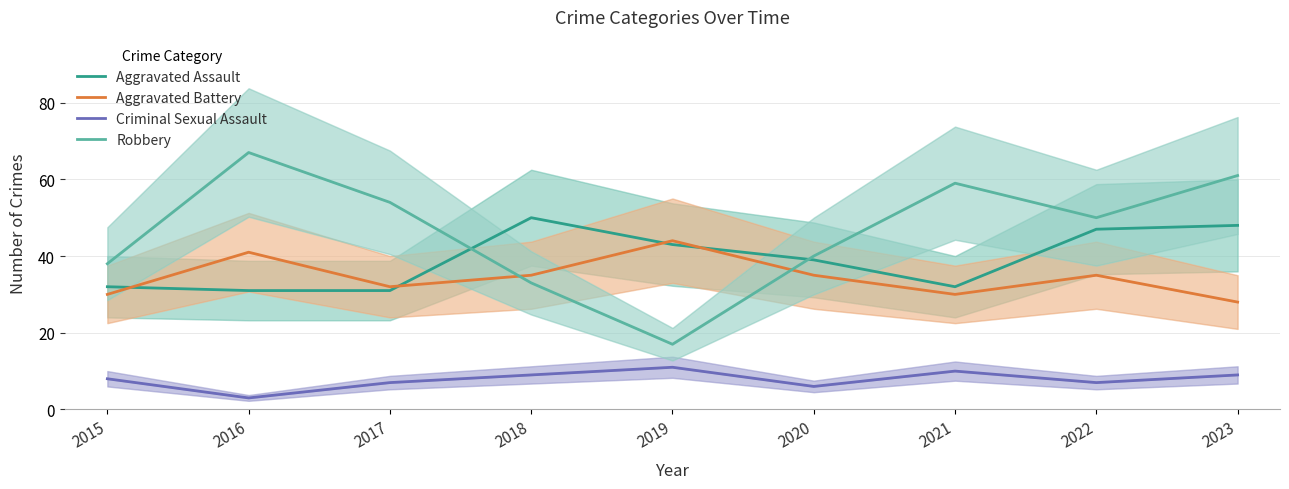

How many lines are shown in the chart?

4